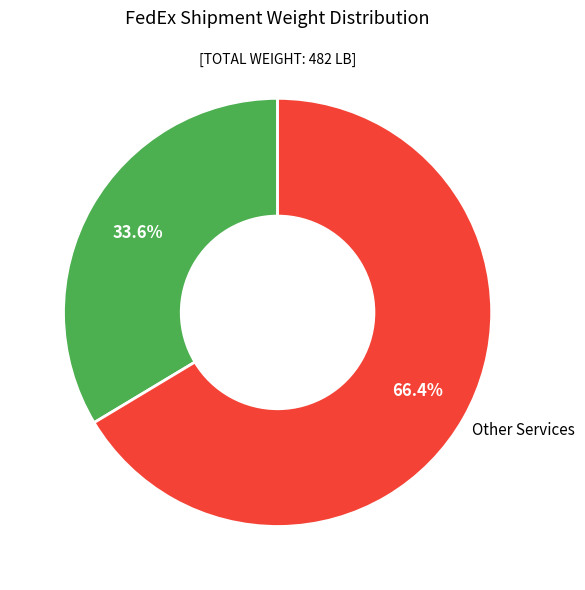

What is the total percentage of Overnight Services and Other Services?

100.0%